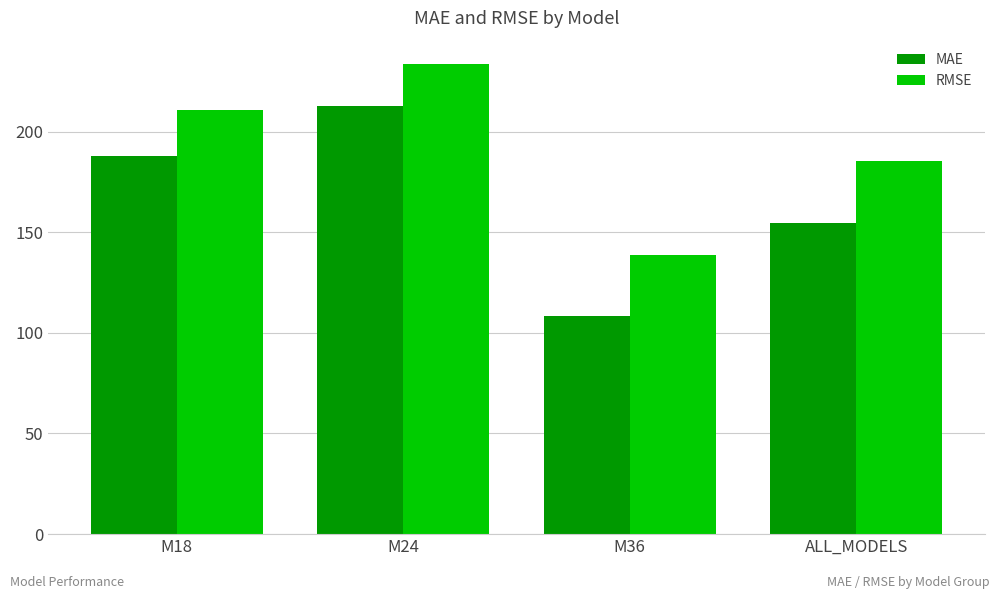

At how many categories does at least one series exceed 191?

2